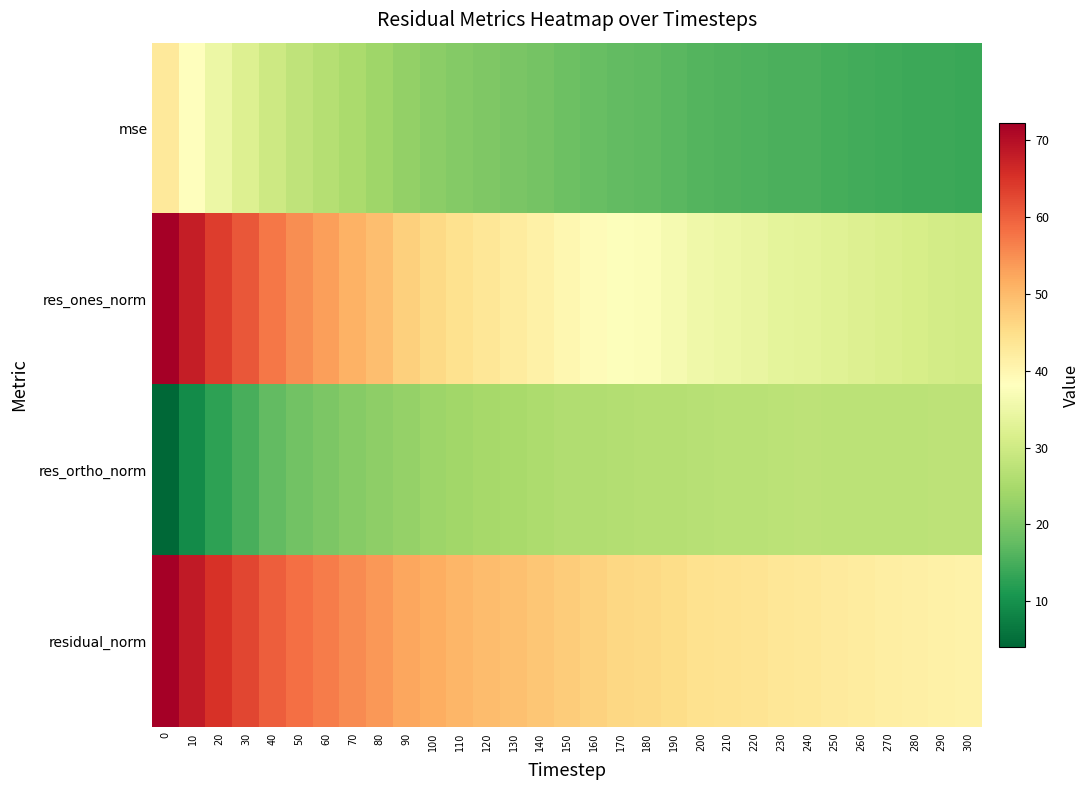

What is the difference between the highest and lowest values at 70?

34.1